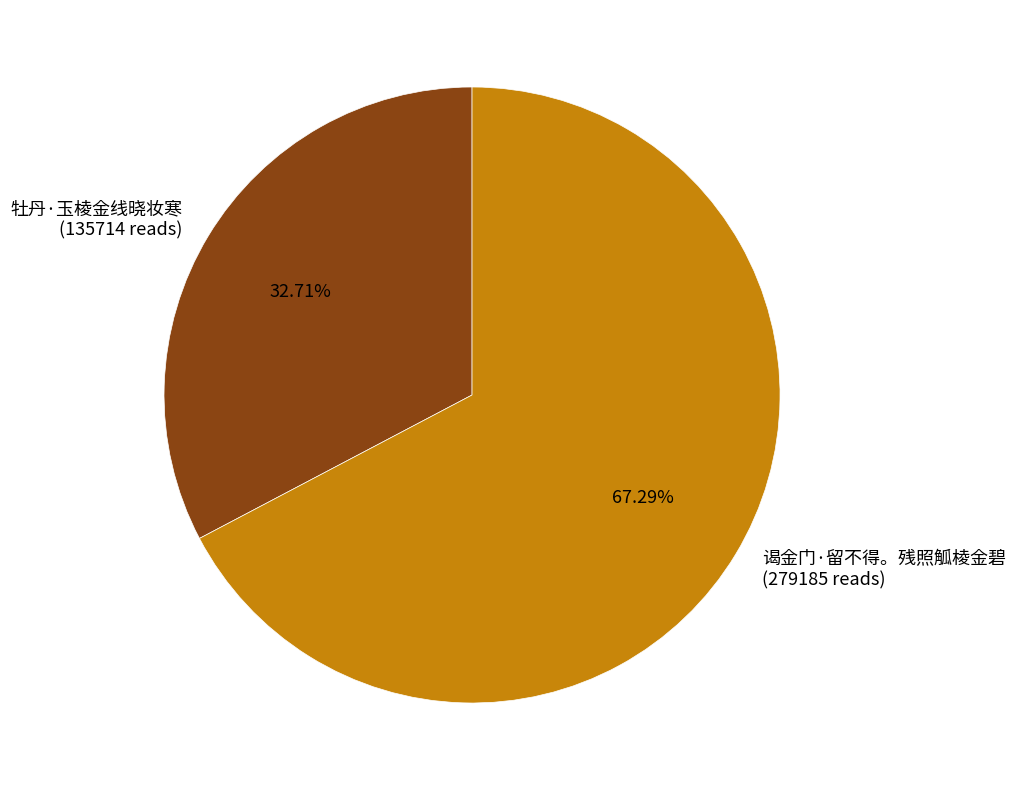

The 谒金门·留不得。残照觚棱金碧 slice represents 80% of the pie. True or false?

False